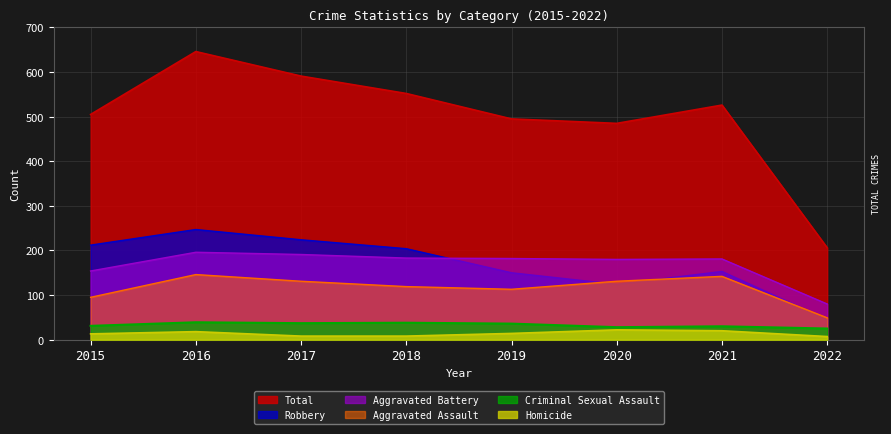

What is the maximum value shown in the chart?

646